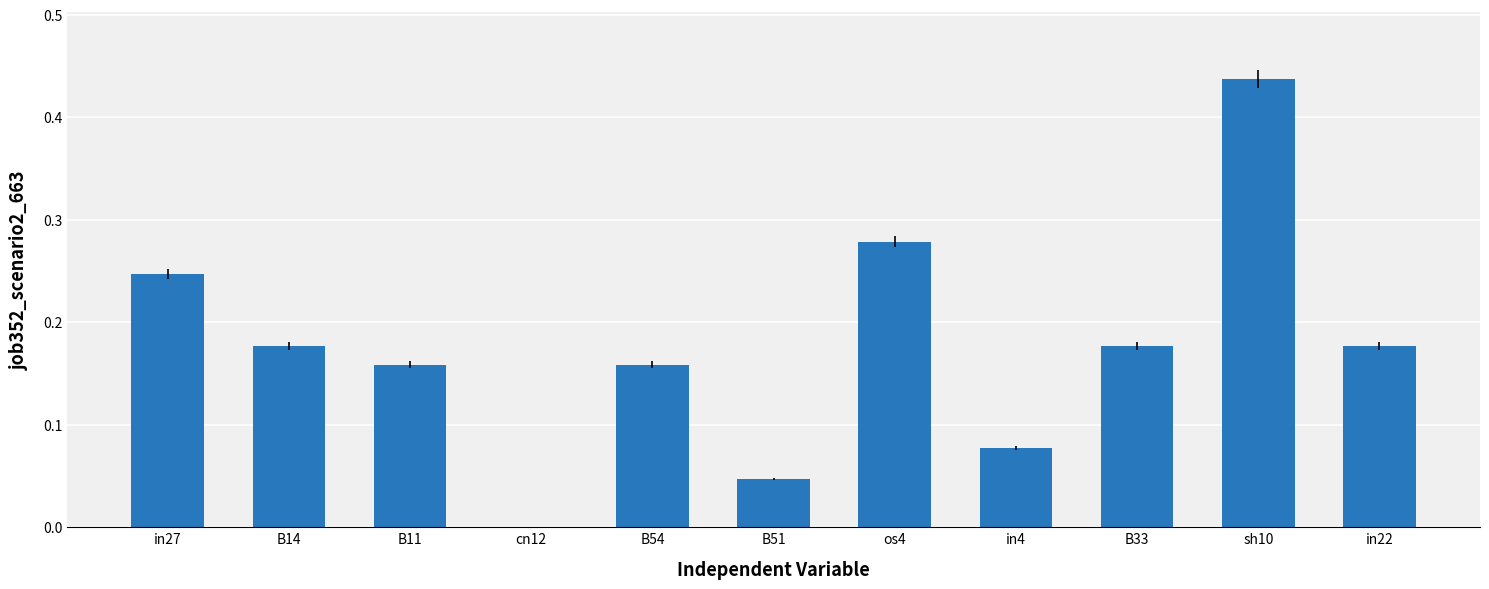

What is the sum of all values?

1.9